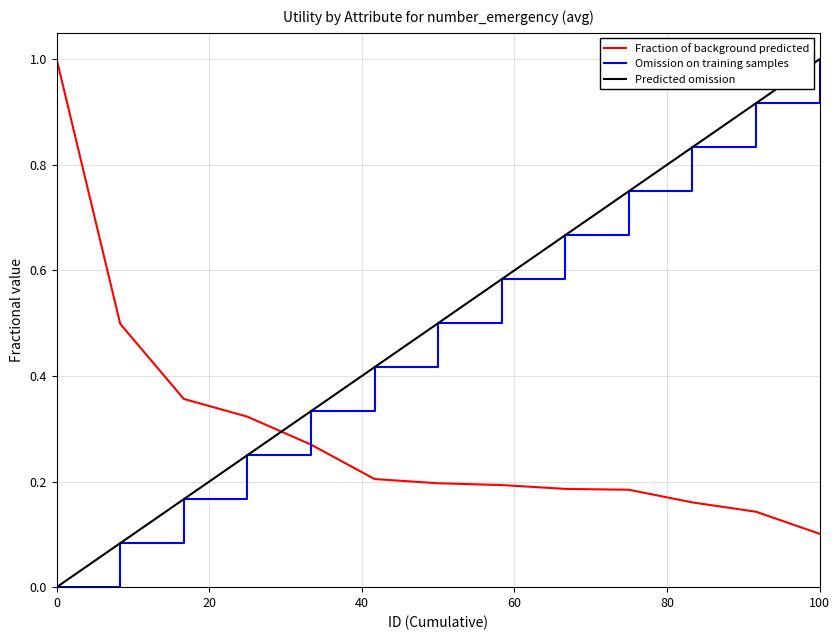

Which series has the largest total across all categories?

Normalized_ID